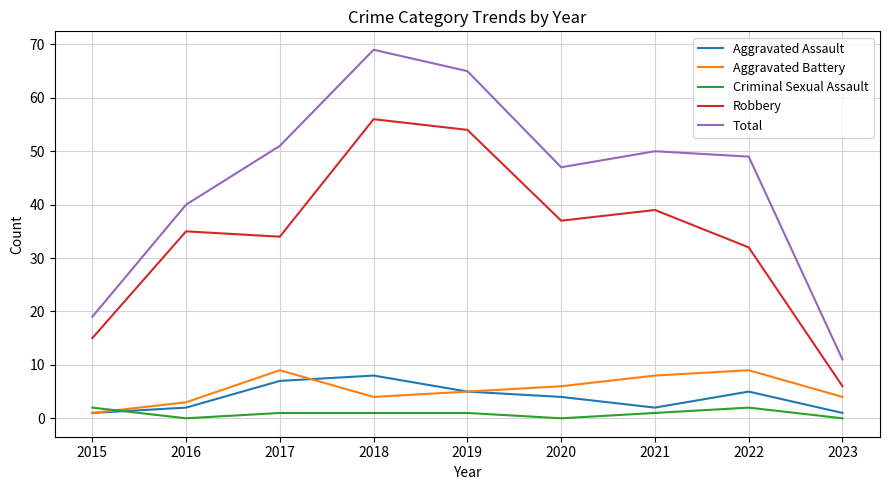

What is the approximate value of Total at 2016?

40